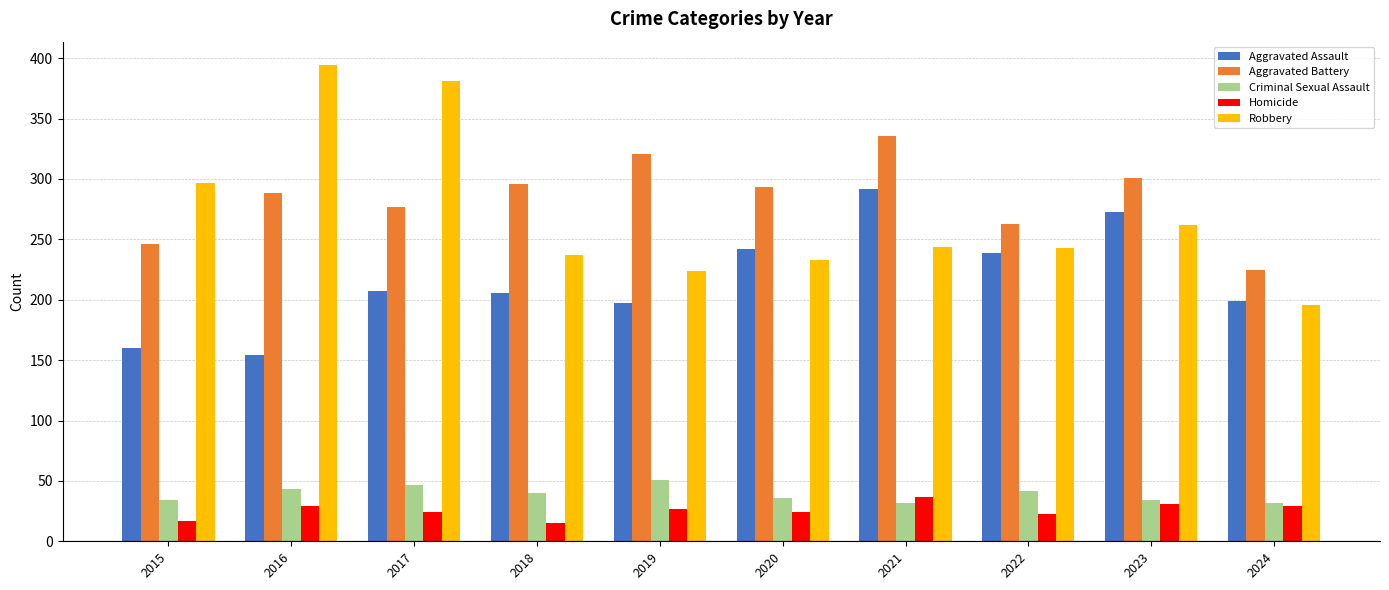

True or false: Criminal Sexual Assault has a value of 12 at 2015.

False